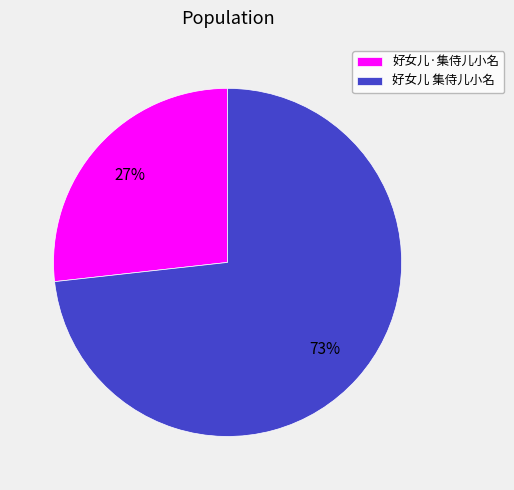

Which slice is the smallest?

好女儿·集侍儿小名